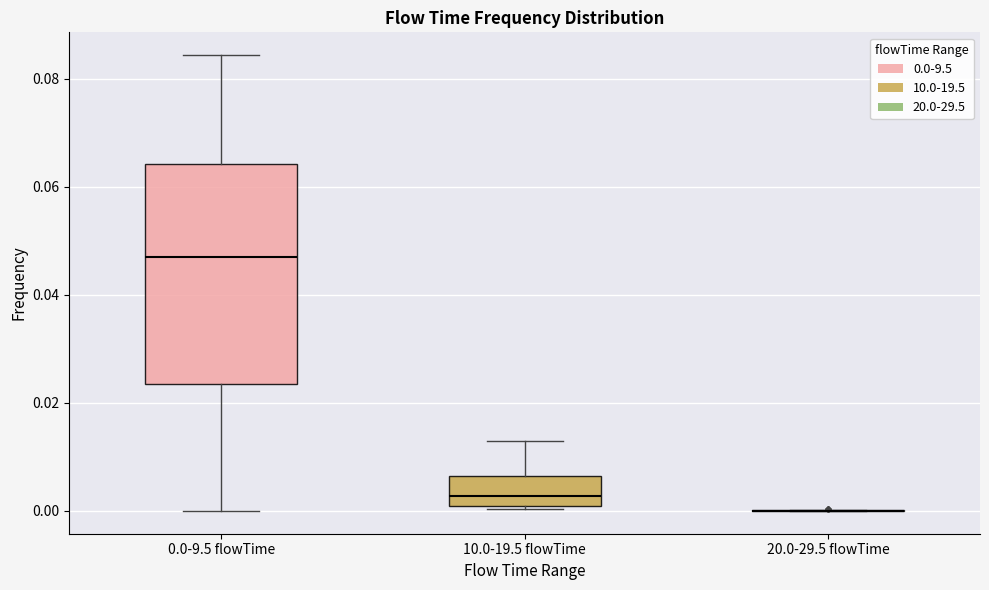

Where is the upper edge of the box for 10.0-19.5 flowTime on the y-axis? The values are not printed on the chart, so give them approximately, as read against the axis.

0.006